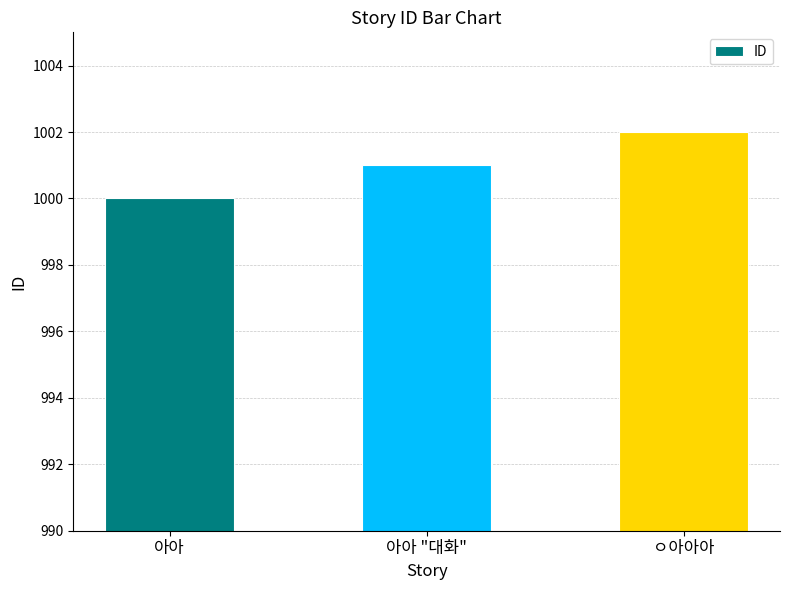

At which category does the chart reach its minimum across all series?

아아